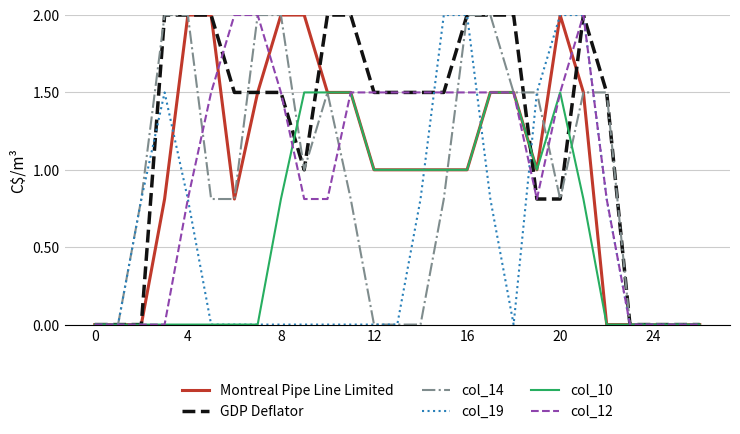

Which series has the largest total across all categories?

GDP Deflator